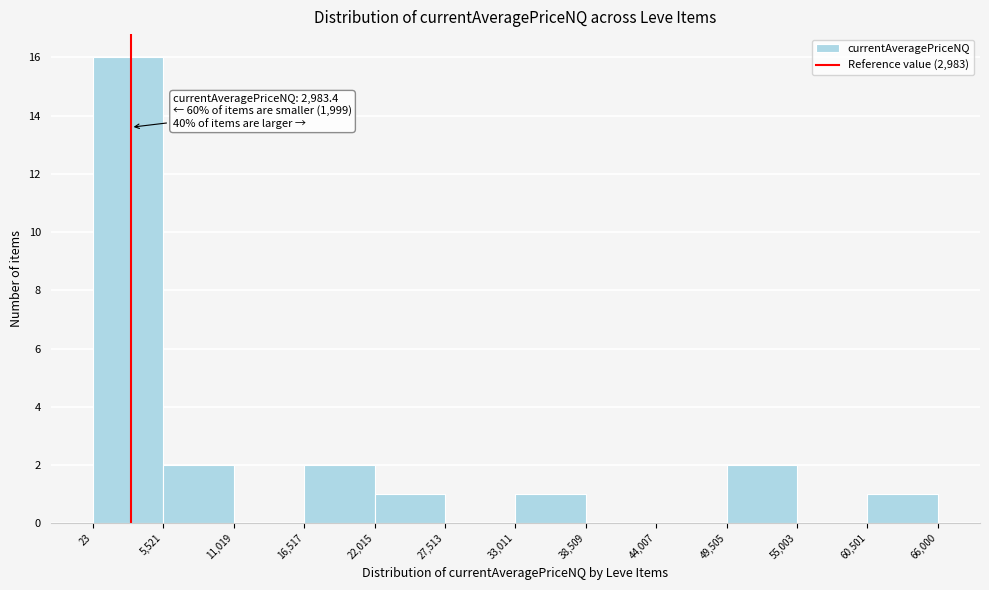

Which range on the x-axis has the tallest bar?

23 to 5,521